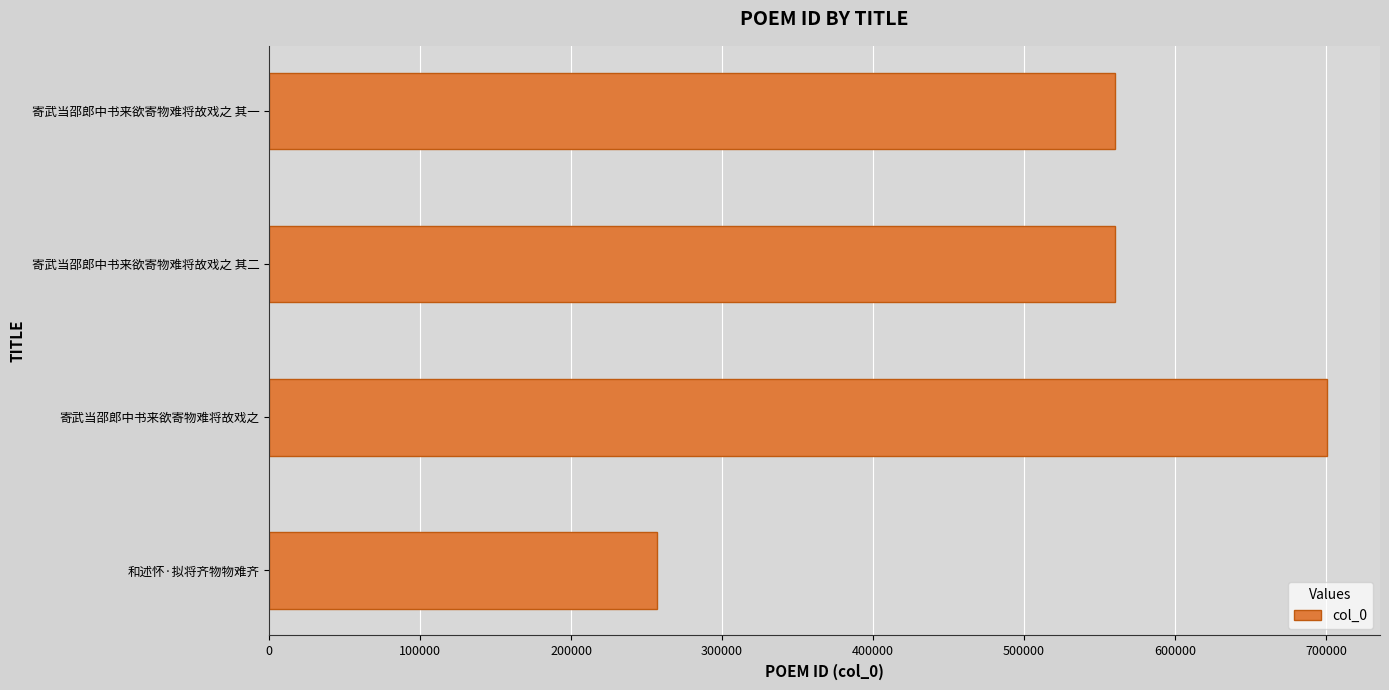

Is it true that the value at 寄武当邵郎中书来欲寄物难将故戏之 其二 is 560281?

True